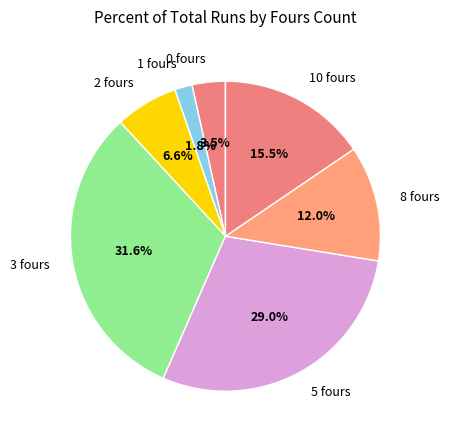

Is there any slice that represents more than half of the pie?

No